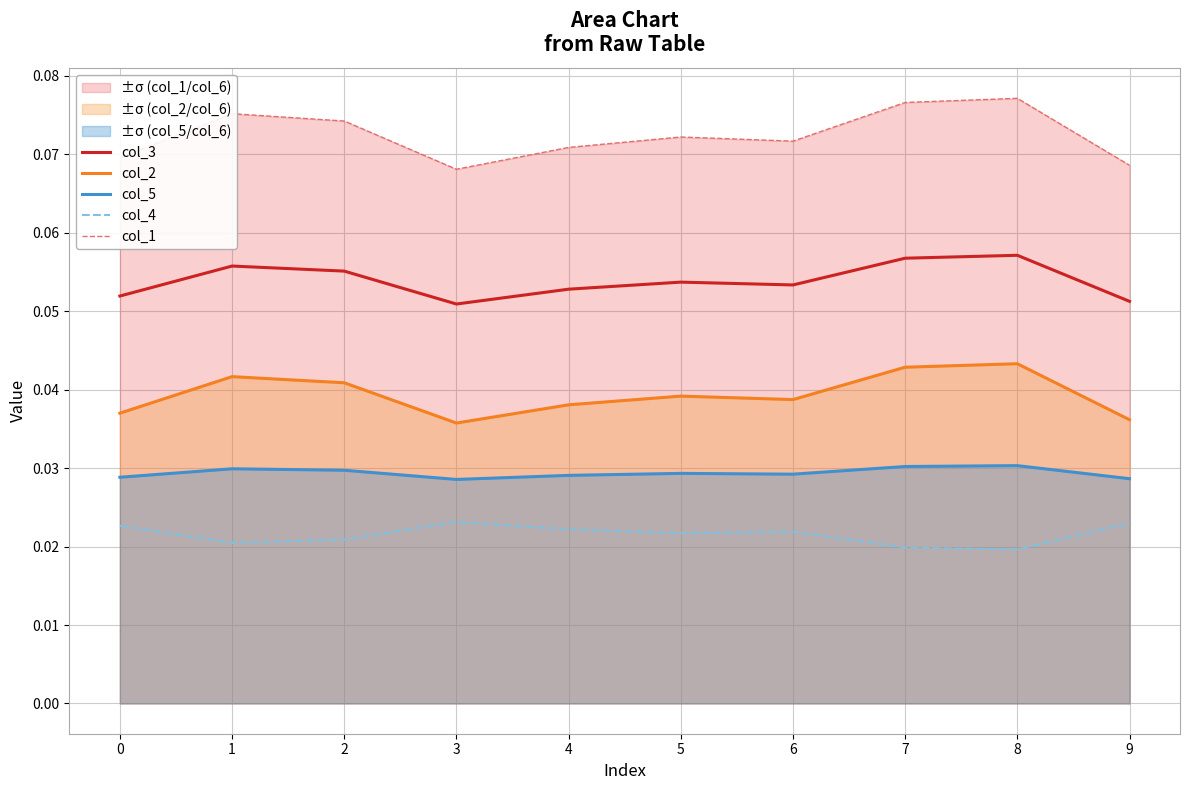

Rank the series by their maximum value, from lowest to highest.

col_4, col_5, col_2, col_3, col_1